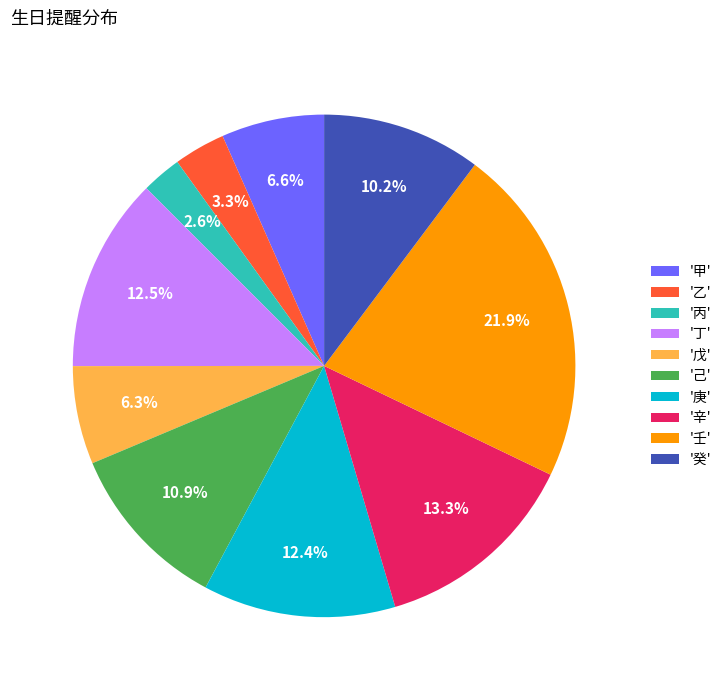

How much of the chart is everything except '丁'?

87.5%